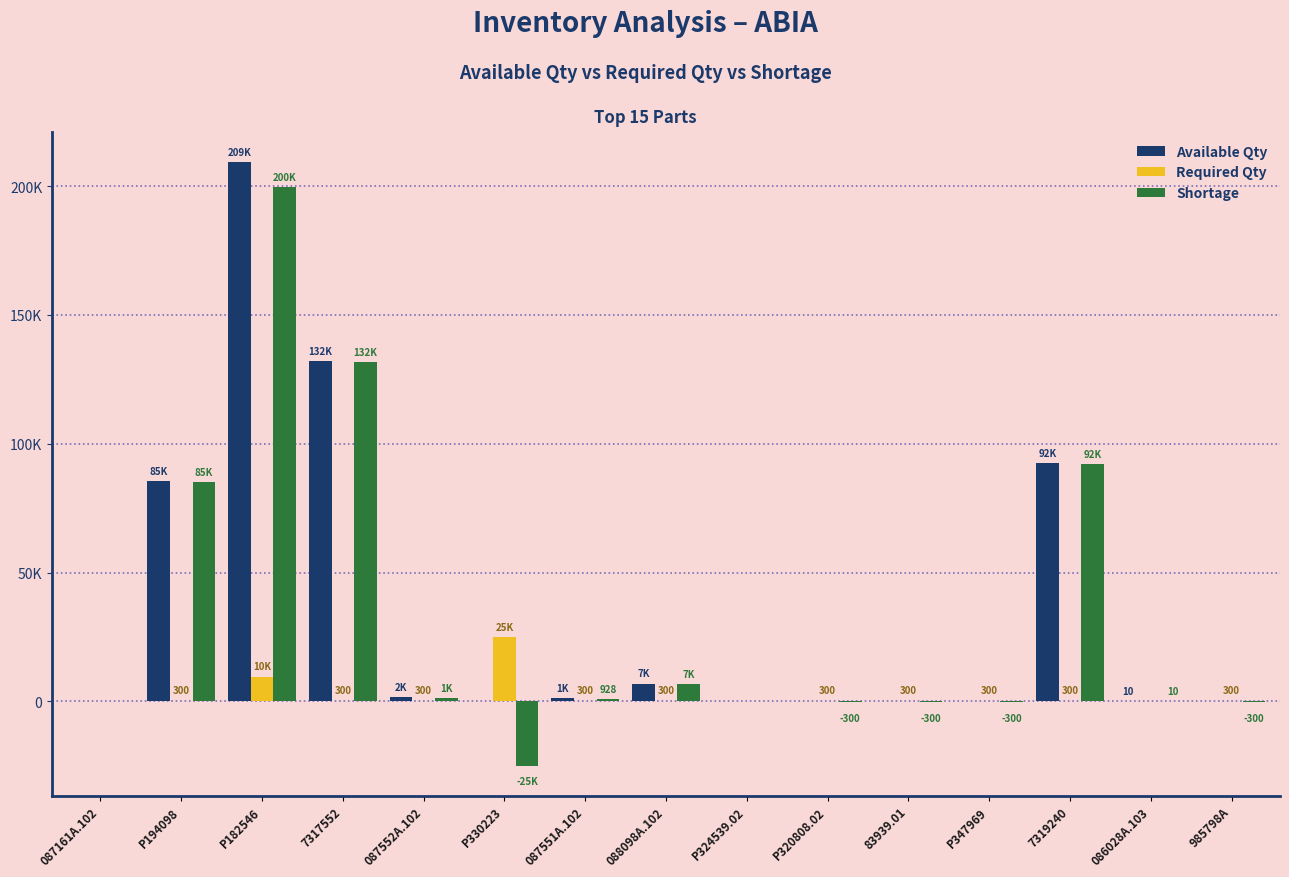

What is the average value of the Shortage series?

32742